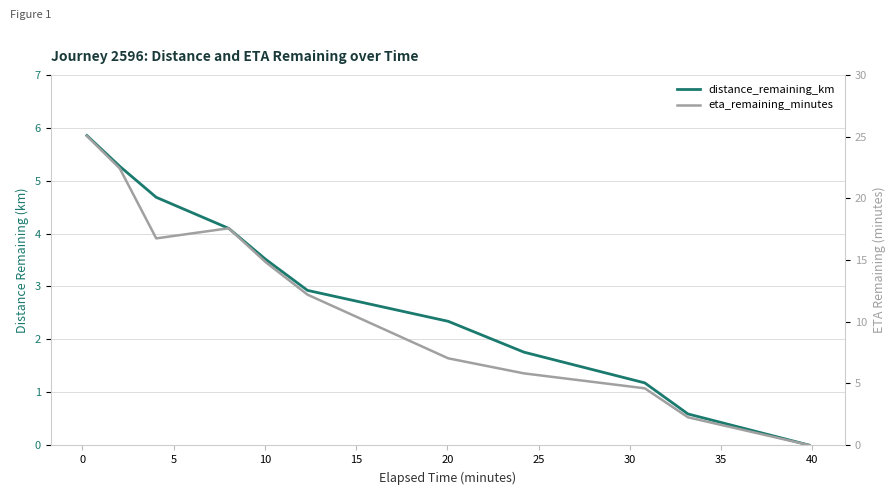

Is the value of distance_remaining_km at 20 greater than the value of eta_remaining_minutes at 25?

No